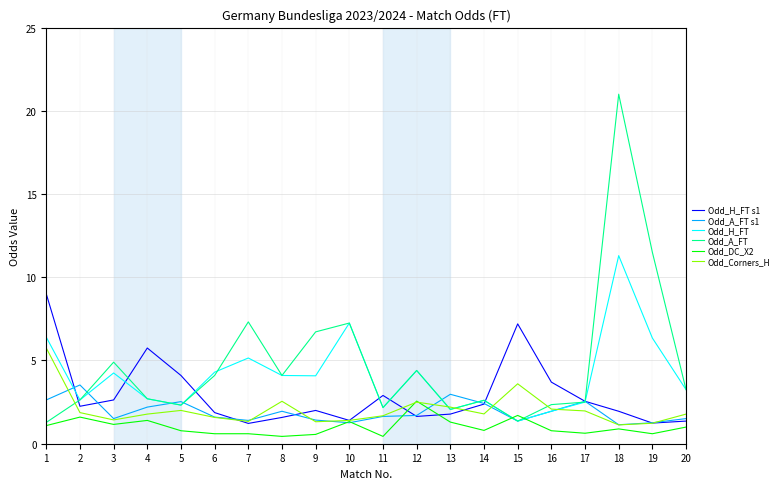

Count the number of categories in the chart.

20